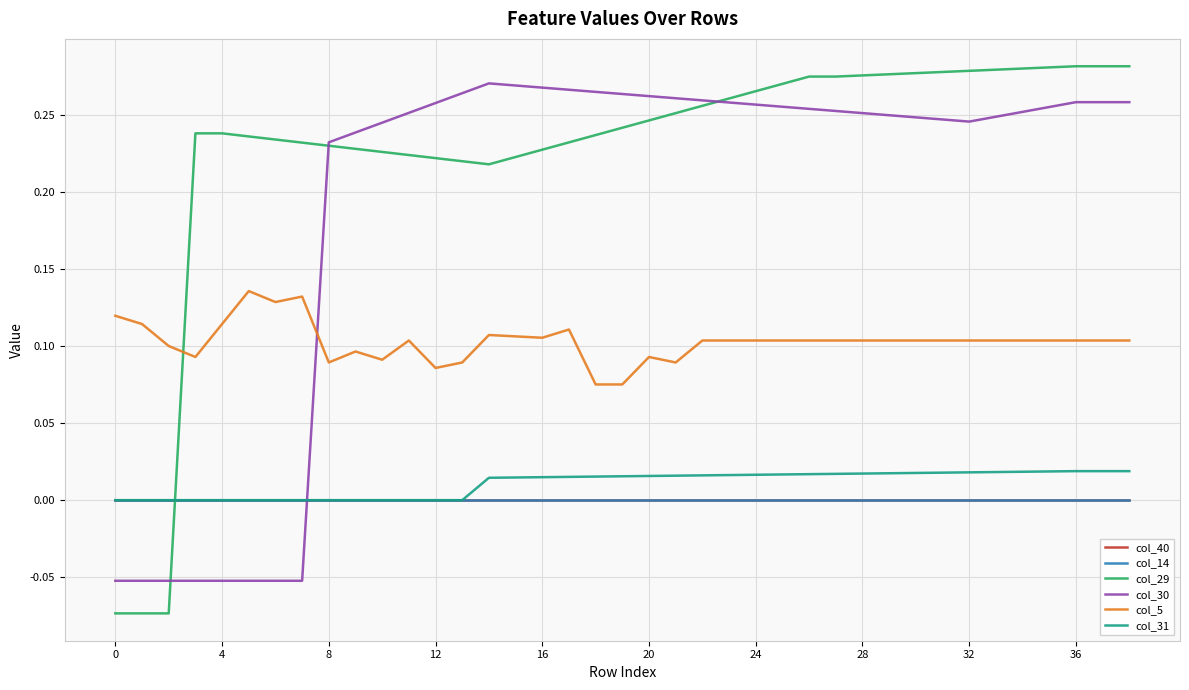

Is this an area chart (filled region under the line)?

No